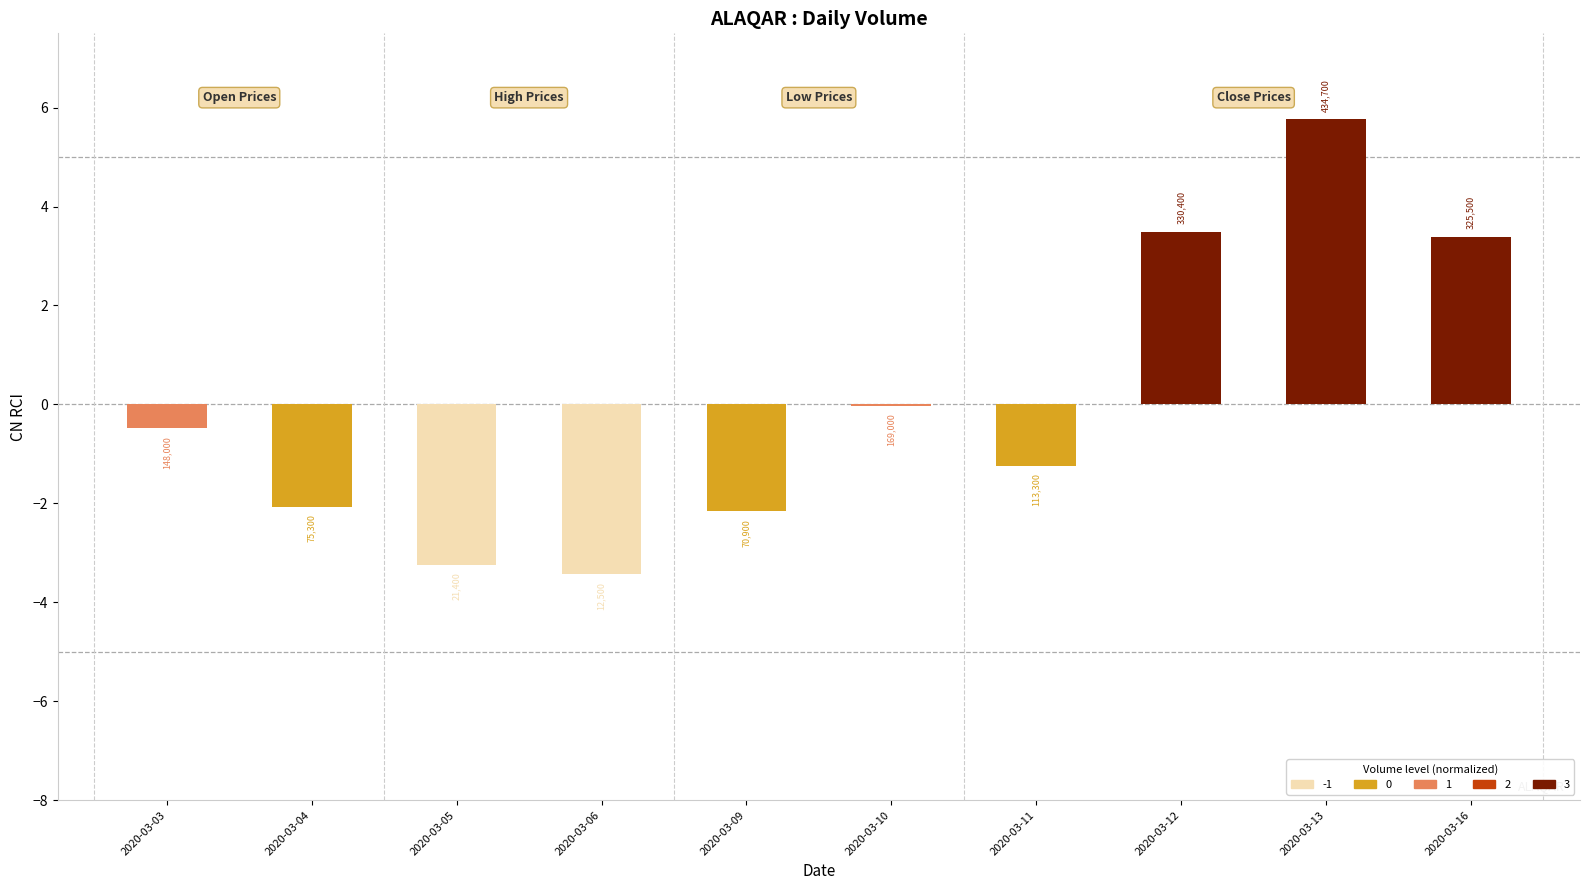

What is the change in value from 2020-03-10 to 2020-03-12?

+3.5